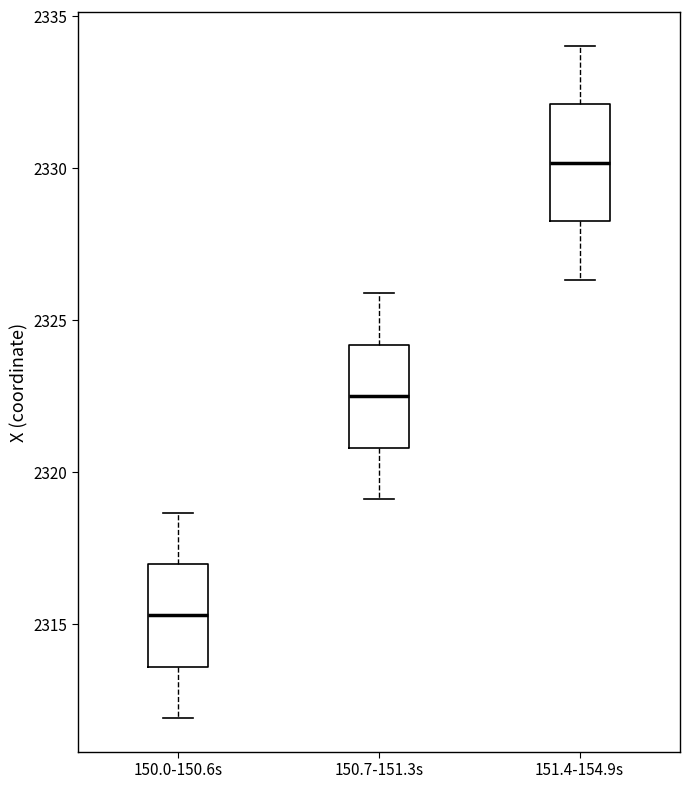

Reading left to right, read every box against the y-axis: the position of its median line, the range the box covers, and the ends of its whiskers. The values are not printed on the chart, so give them approximately, as read against the axis.

150.0-150.6s: median 2315.5, box 2313.5 to 2317.0, whiskers 2312.0 to 2318.5
150.7-151.3s: median 2322.5, box 2321.0 to 2324.0, whiskers 2319.0 to 2326.0
151.4-154.9s: median 2330.0, box 2328.5 to 2332.0, whiskers 2326.5 to 2334.0